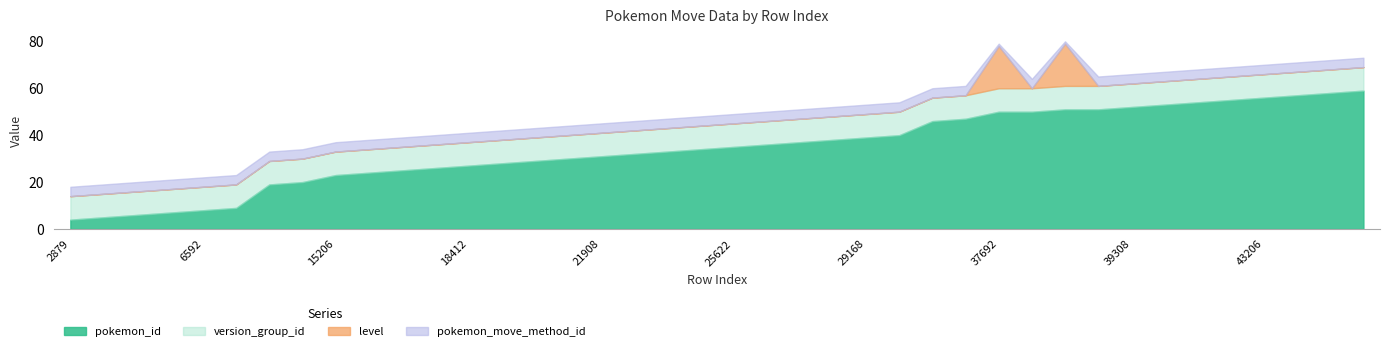

Rank the categories by pokemon_move_method_id value from lowest to highest.

37692, 38470, 2879, 3764, 4661, 5684, 6592, 7471, 12117, 12992, 15206, 16058, 16918, 17650, 18412, 19322, 20208, 21035, 21908, 22863, 23684, 24547, 25622, 26708, 27578, 28339, 29168, 30163, 34555, 35394, 37693, 38471, 39308, 40255, 41227, 42214, 43206, 44260, 45178, 45950